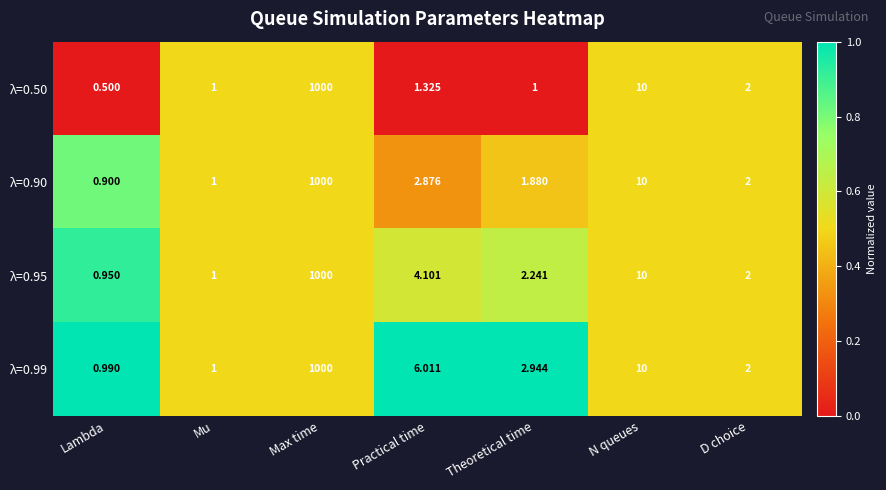

What is the total value across all series at Mu?

4.0